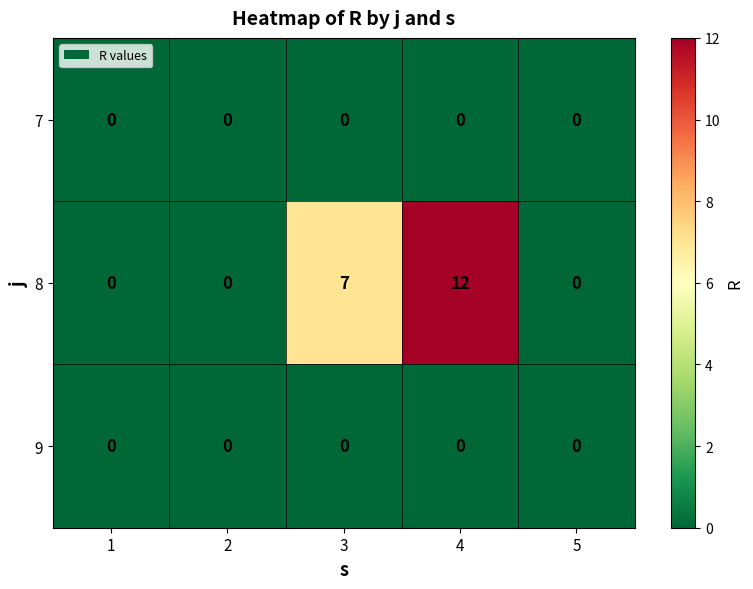

Reading left to right, transcribe all the data shown in this chart.

7: 0	0	0	0	0
8: 0	0	7	12	0
9: 0	0	0	0	0